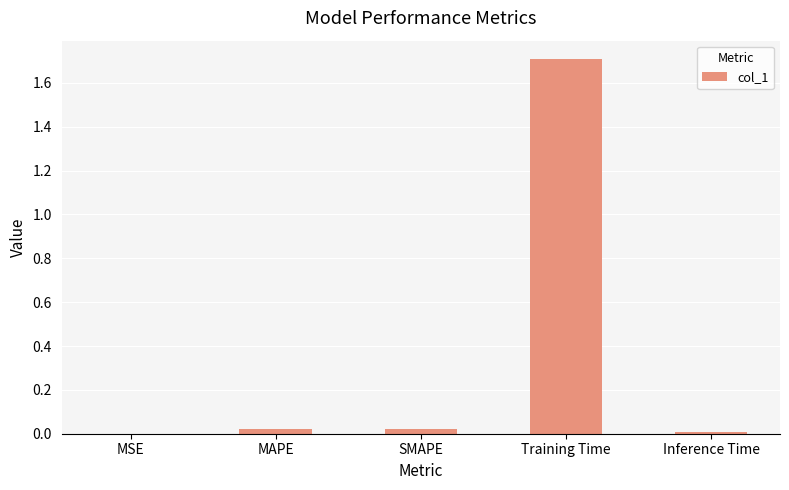

What is the sum of the values at Training Time and MAPE?

1.7